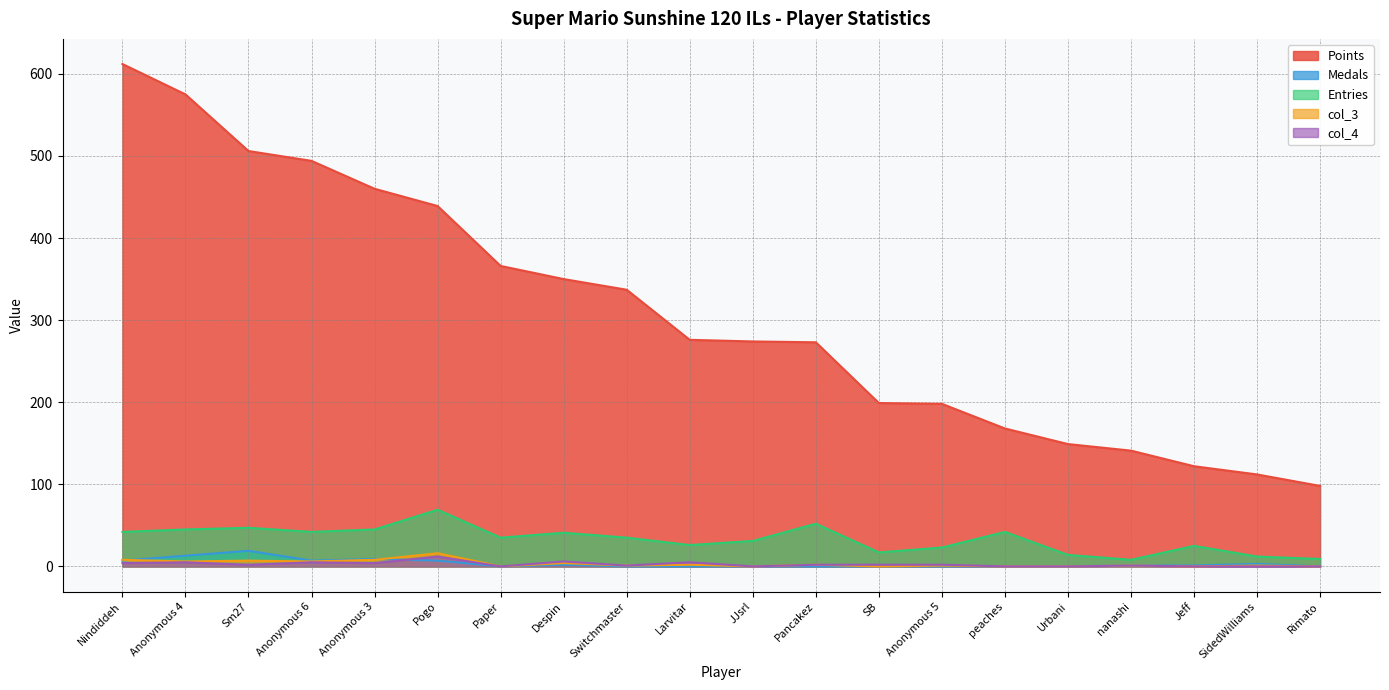

How many interior local valleys does the Medals series have?

2